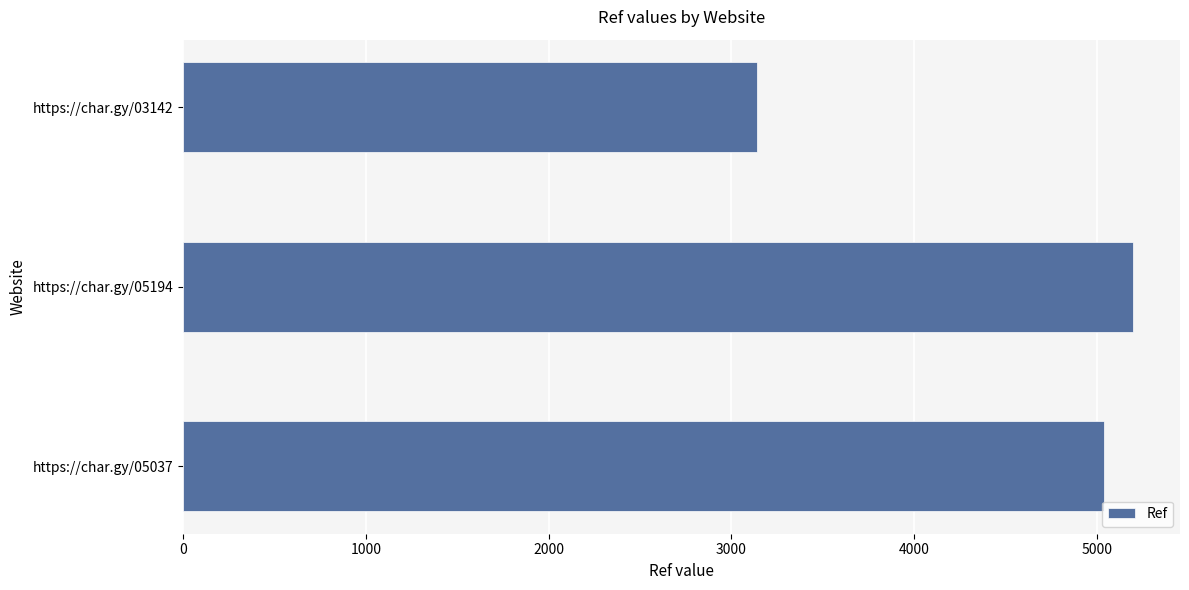

Reading bottom to top, extract all data points from this chart.

https://char.gy/05037=5037	https://char.gy/05194=5194	https://char.gy/03142=3142